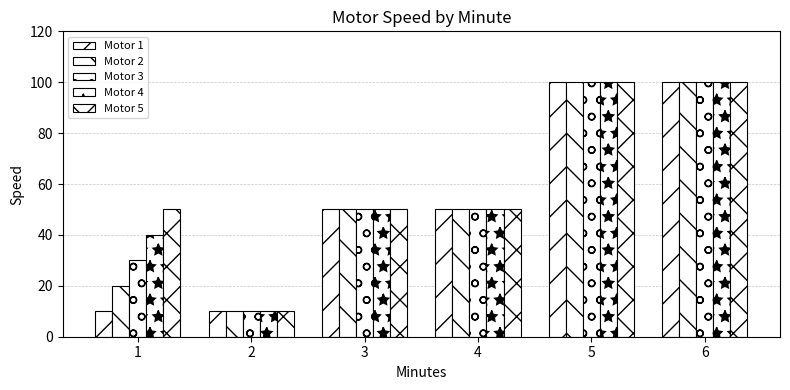

Between 2 and 6, which series saw the biggest shift?

Motor 1